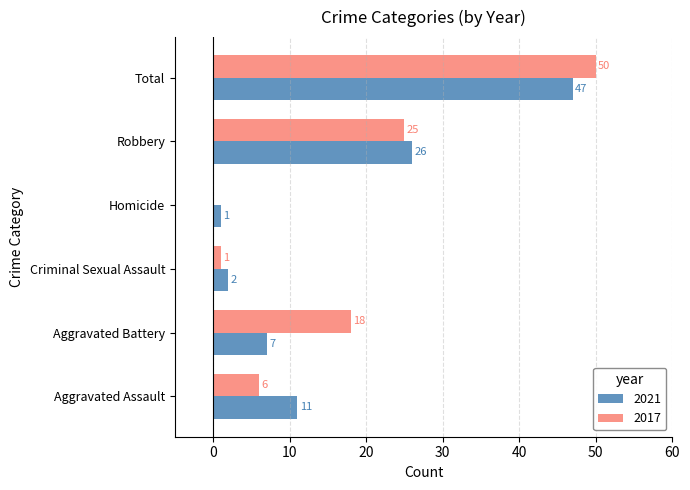

What is the sum of the 2017 values at Criminal Sexual Assault and Aggravated Assault?

7